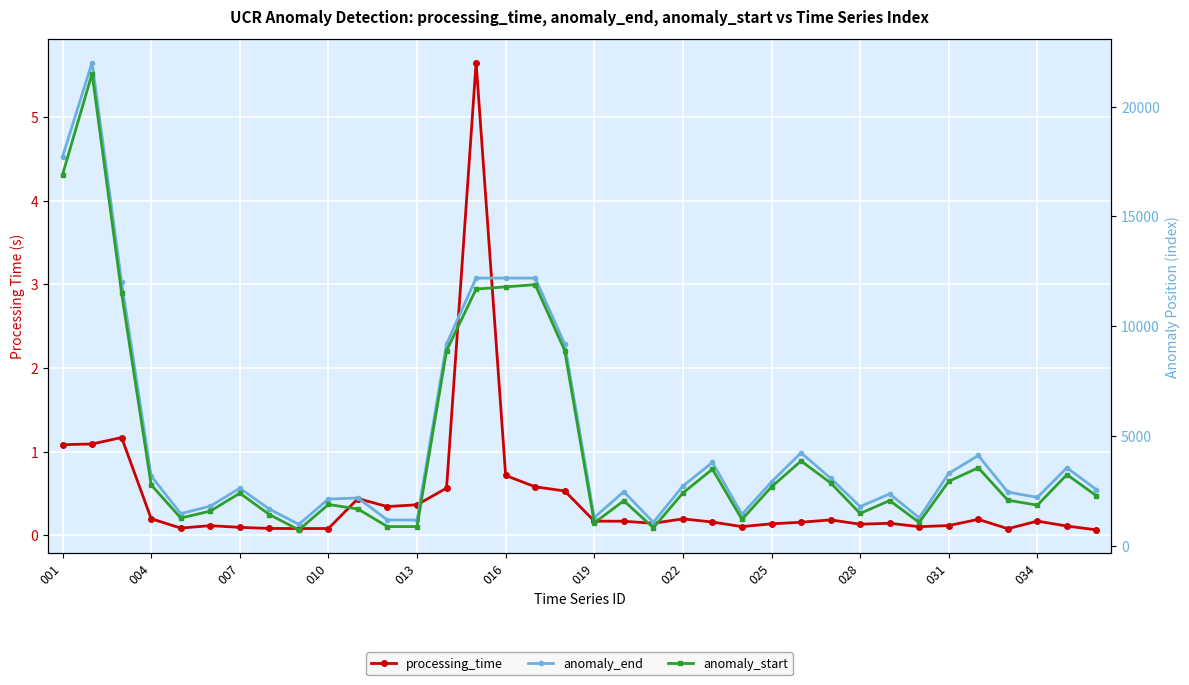

Is it true that processing_time equals 0.1 at 025?

True